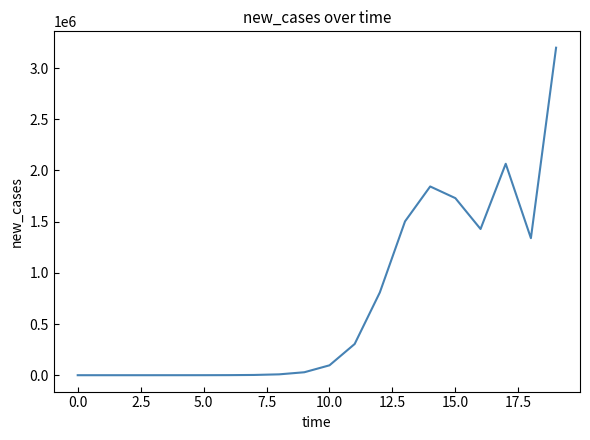

What is the maximum value shown in the chart?

3199425.7